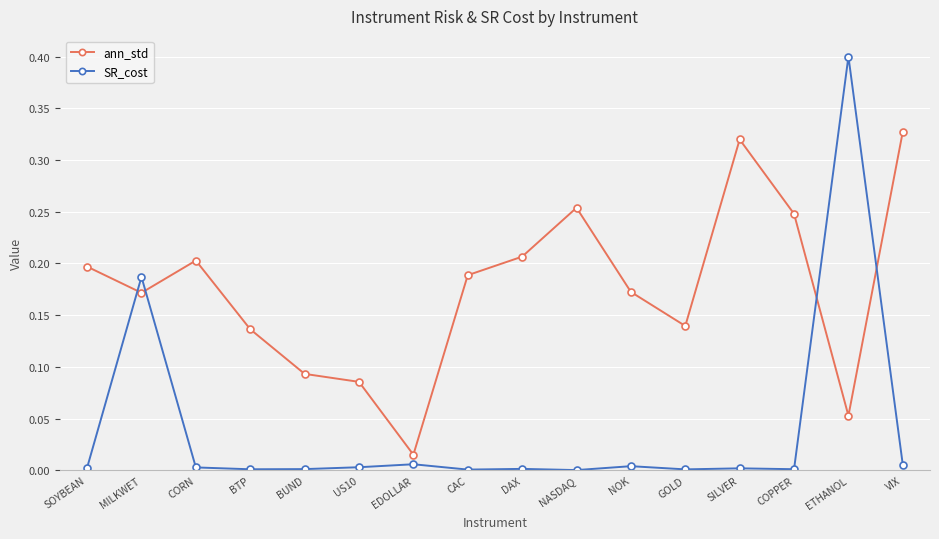

Rank the series by their average value, from lowest to highest.

SR_cost, ann_std